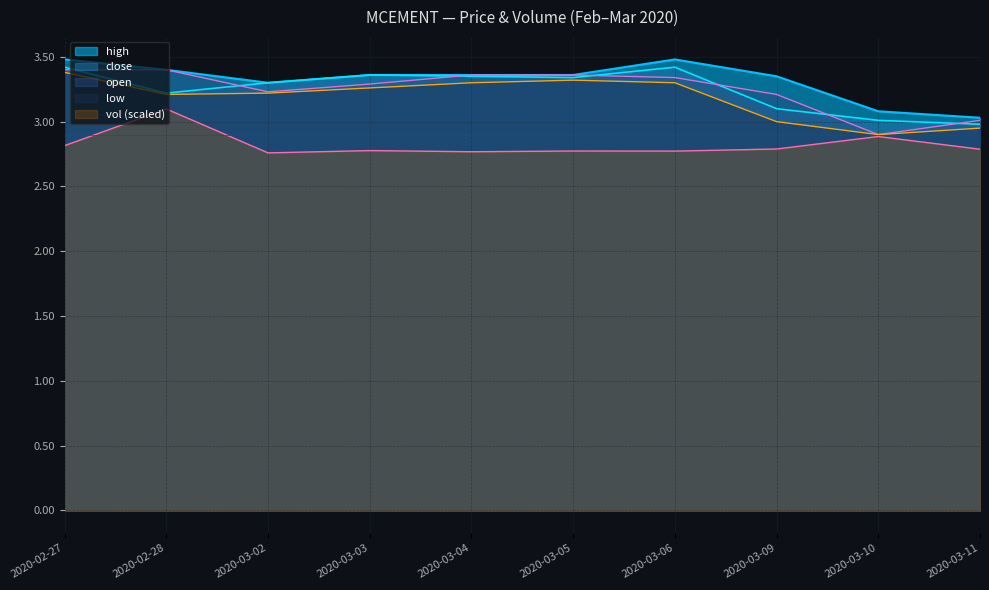

What is the label of the 5th point from the left?

2020-03-04